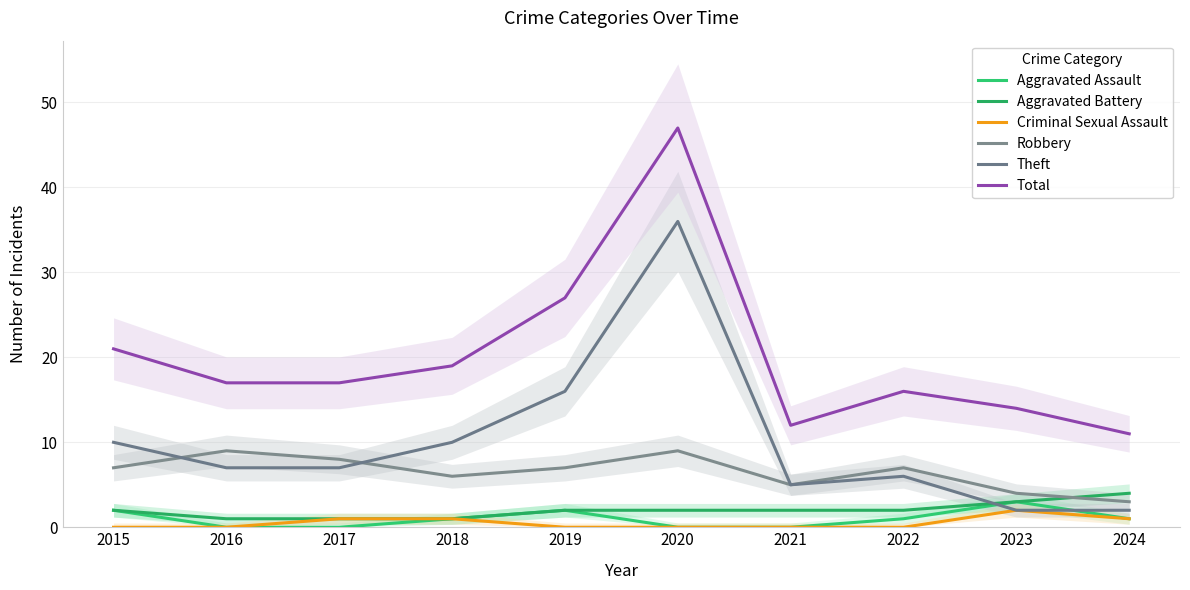

The Aggravated Battery series shows 2 at 2022. True or false?

True